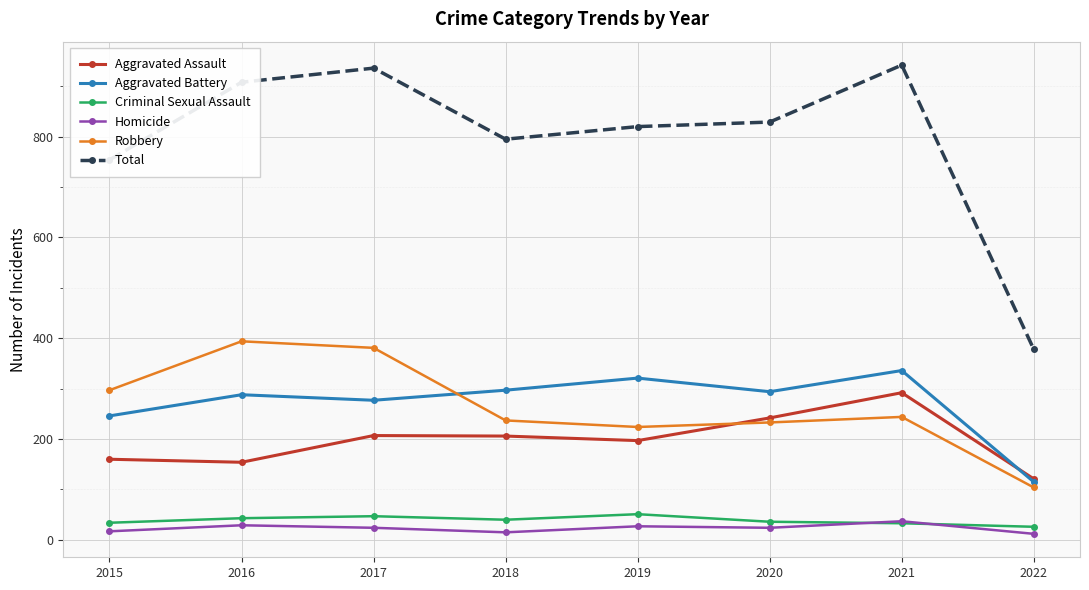

How many interior local valleys does the Total series have?

1